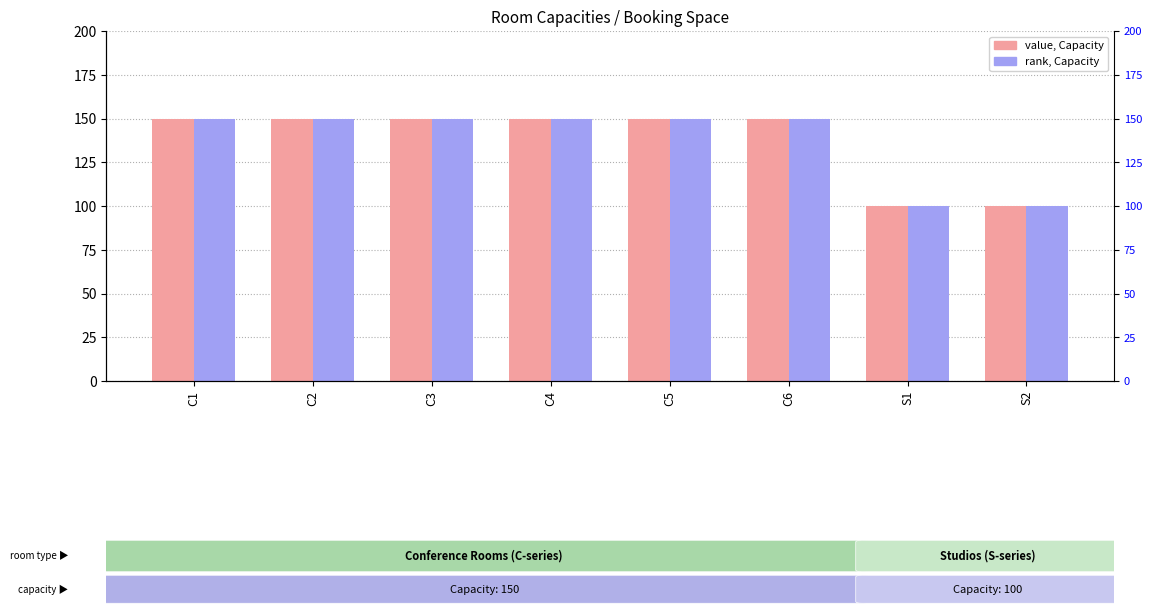

What position from the right is C4?

5